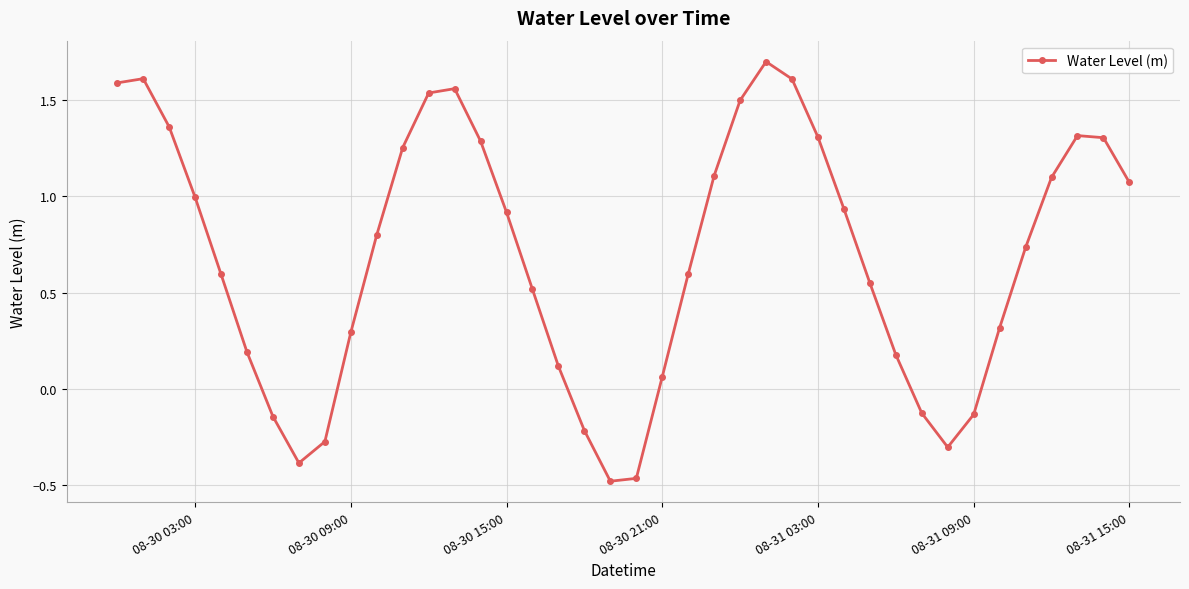

How many lines are shown in the chart?

1